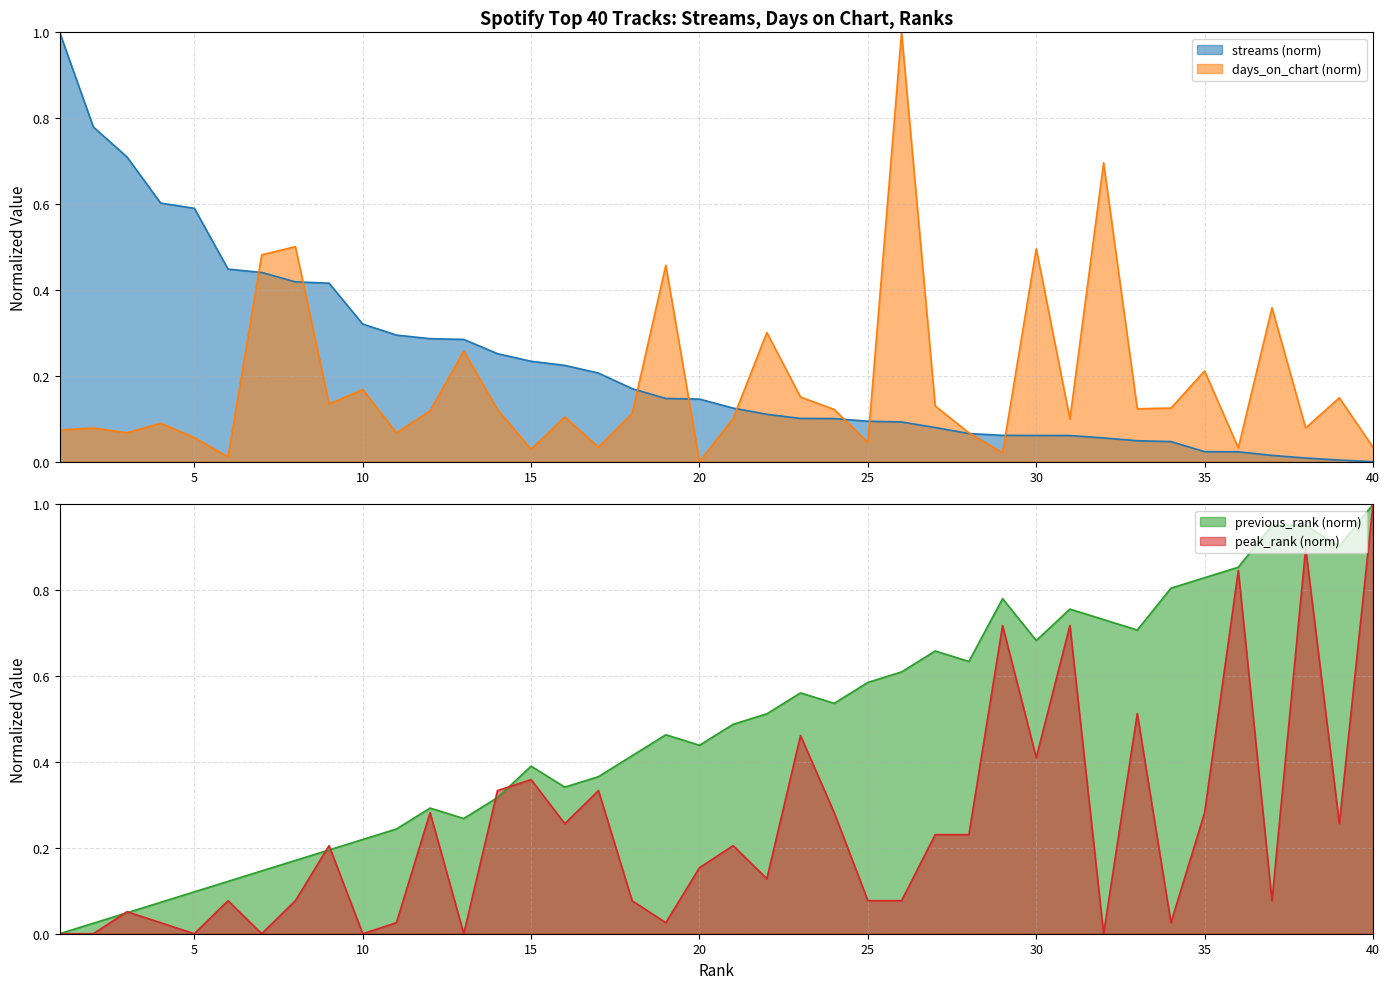

Where do streams and previous_rank first cross each other?

11 and 12